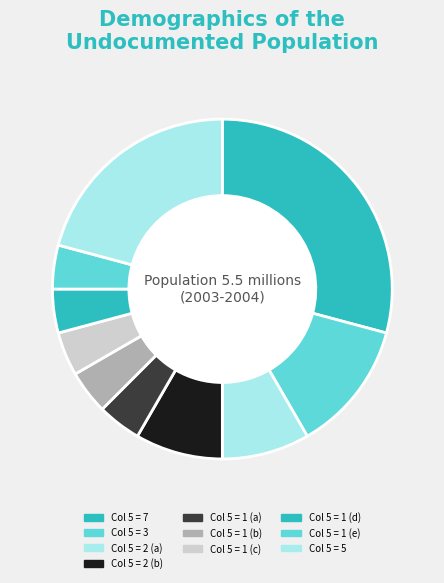

Count the number of slices in the pie.

10